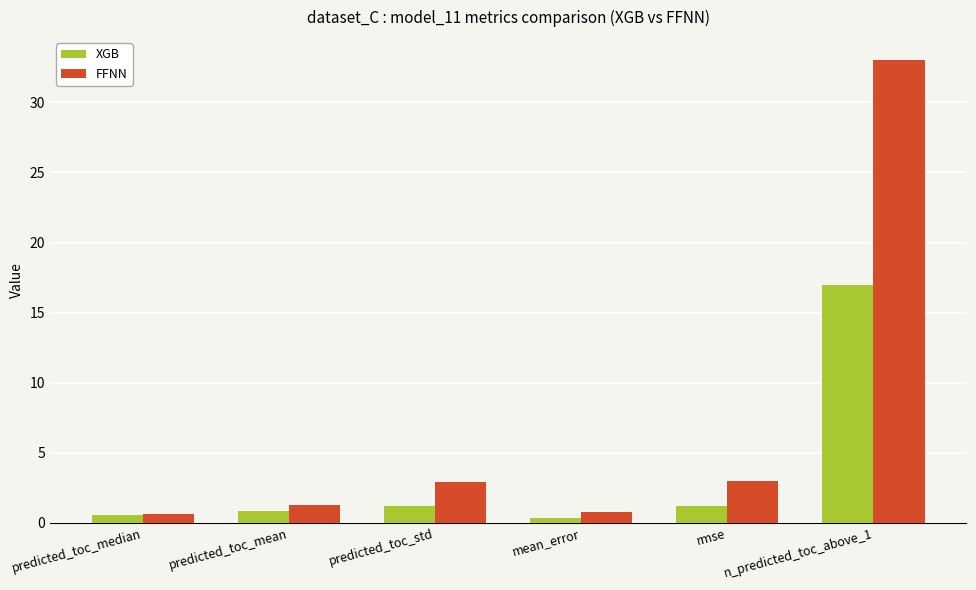

What is the average value of the FFNN series?

6.9